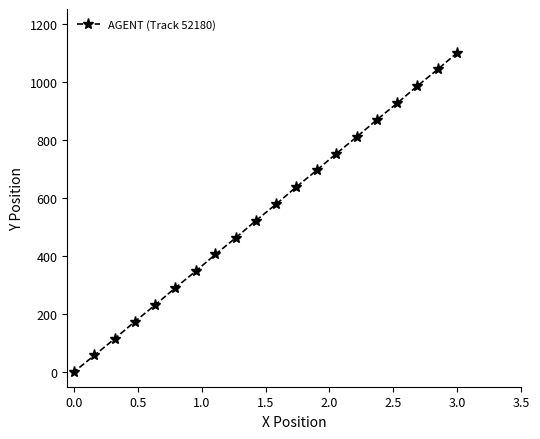

Is this an area chart (filled region under the line)?

No